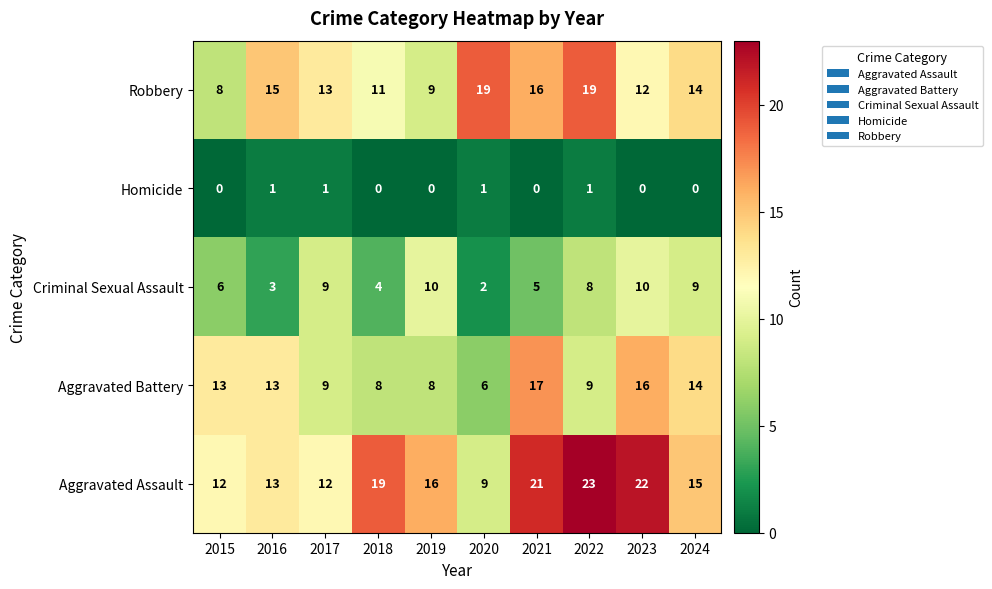

What is the maximum value for Aggravated Assault?

23